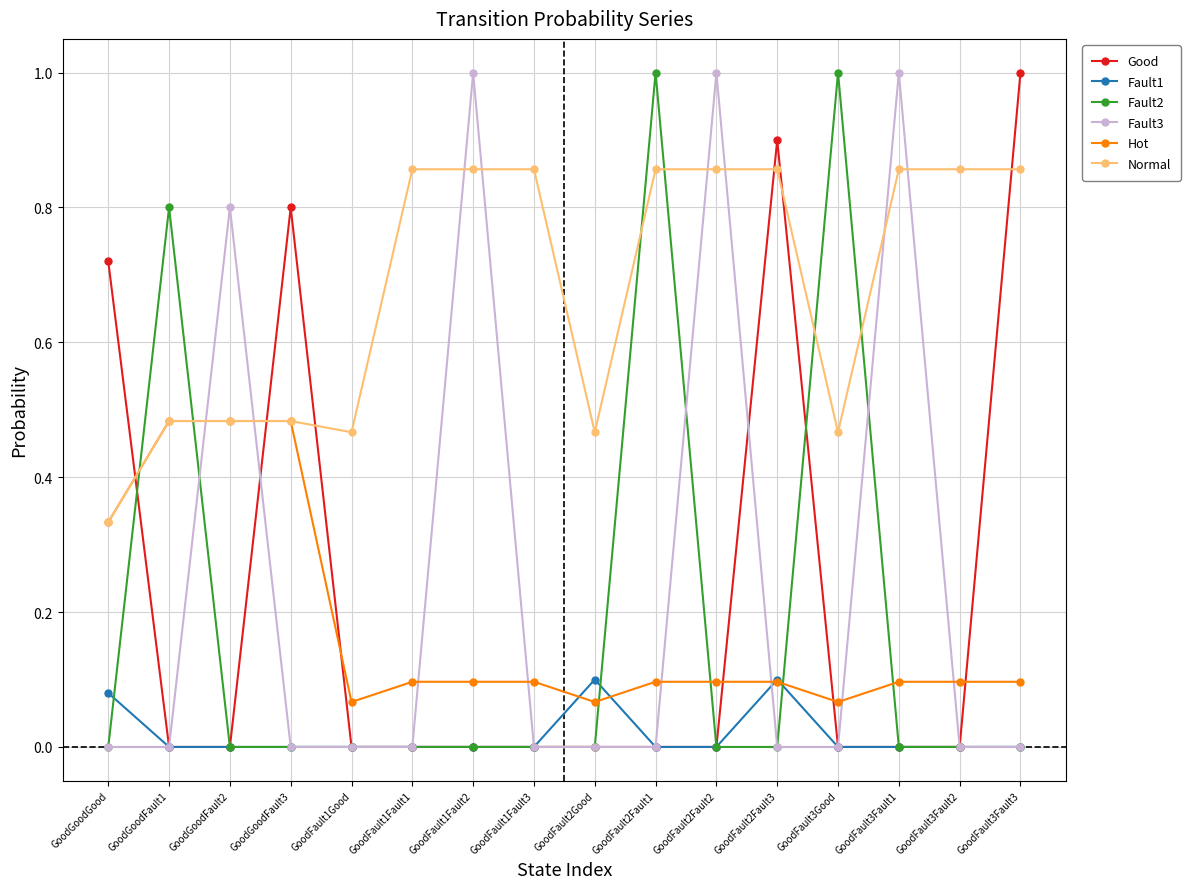

How many lines are shown in the chart?

6